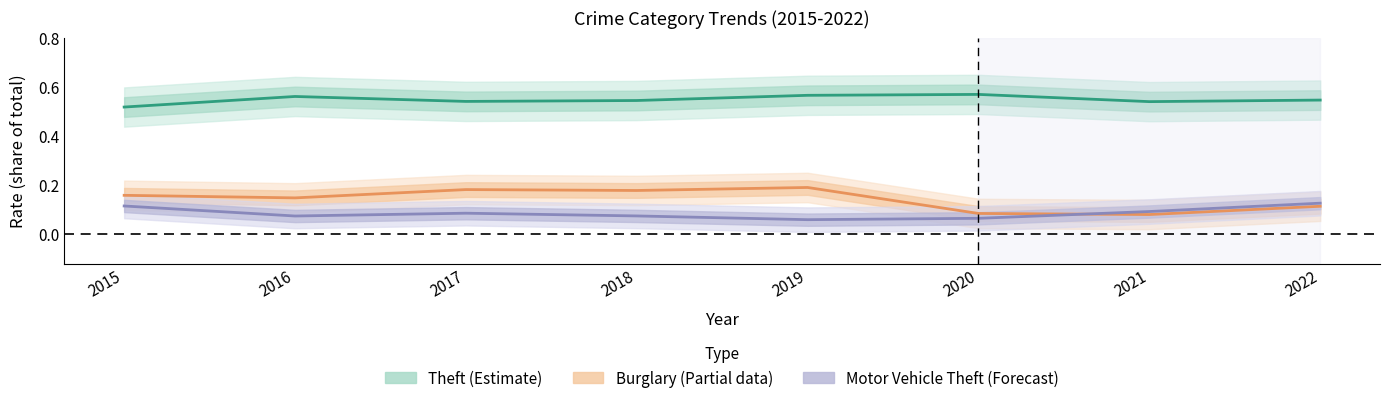

At which category does the chart reach its minimum across all series?

2019